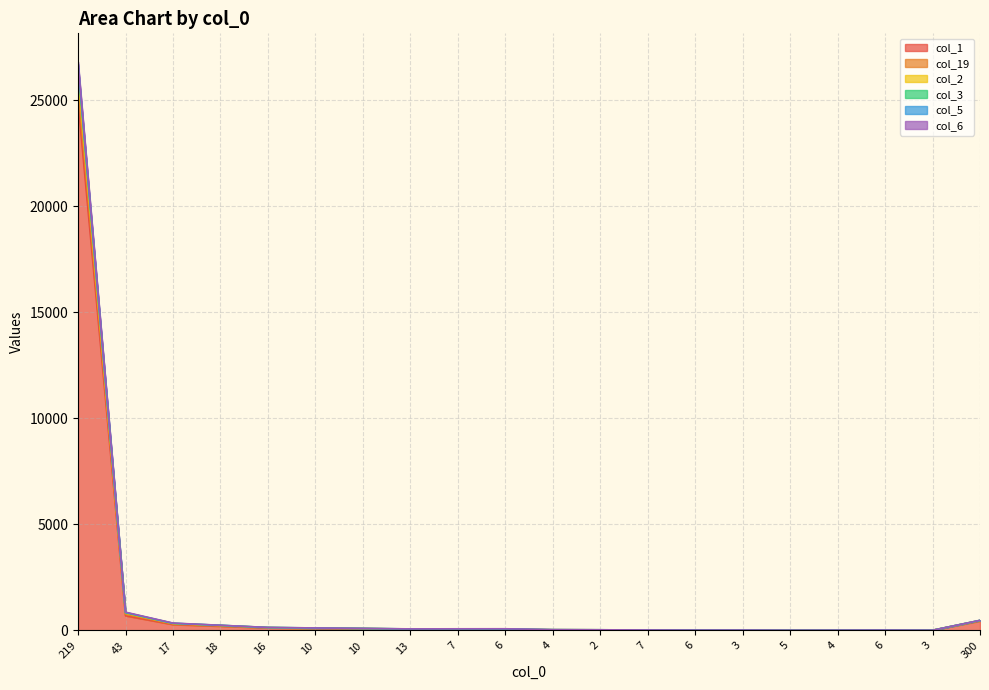

The value of col_3 at 219 is 26541. True or false?

True